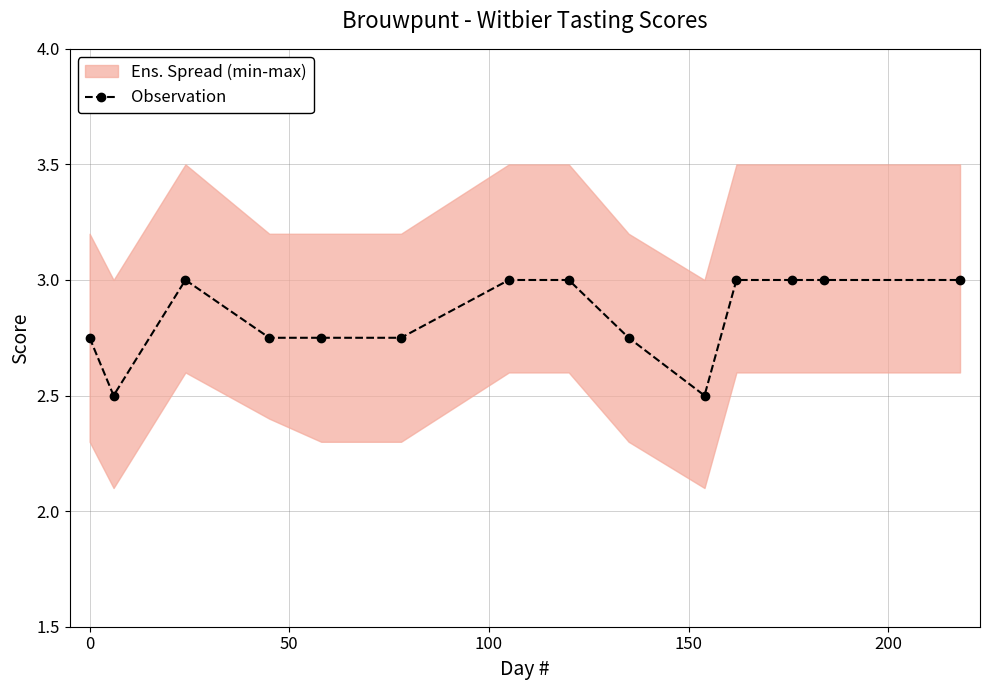

Does the chart display data point markers on the line(s)?

Yes